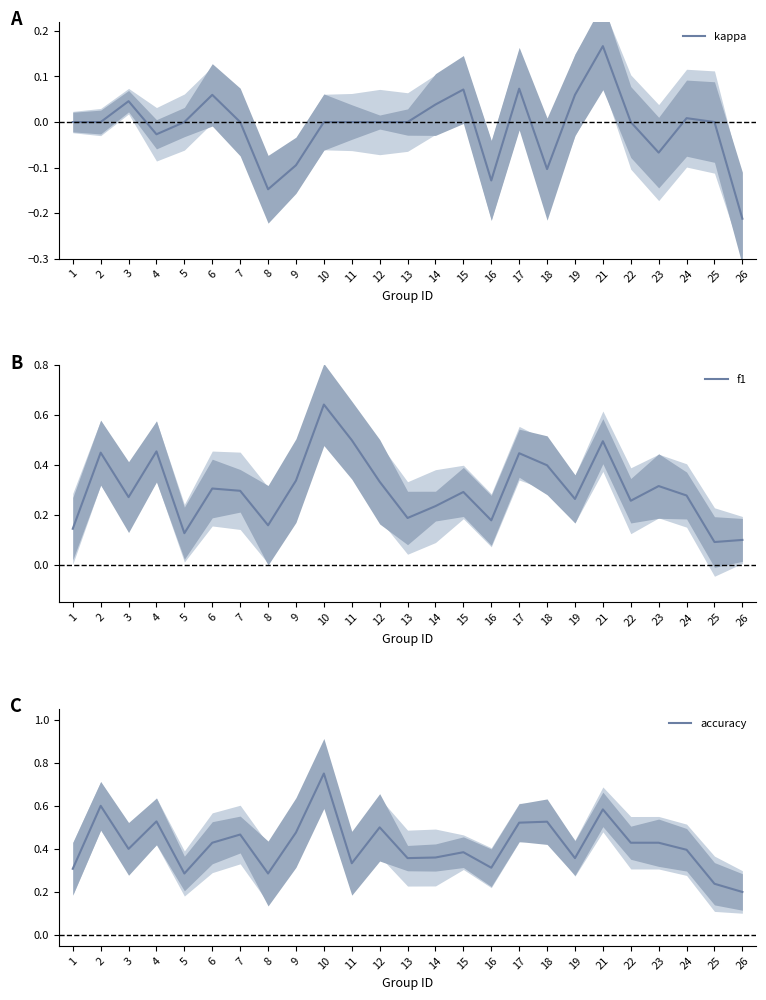

What is the difference between the maximum and minimum values in the kappa series?

0.4